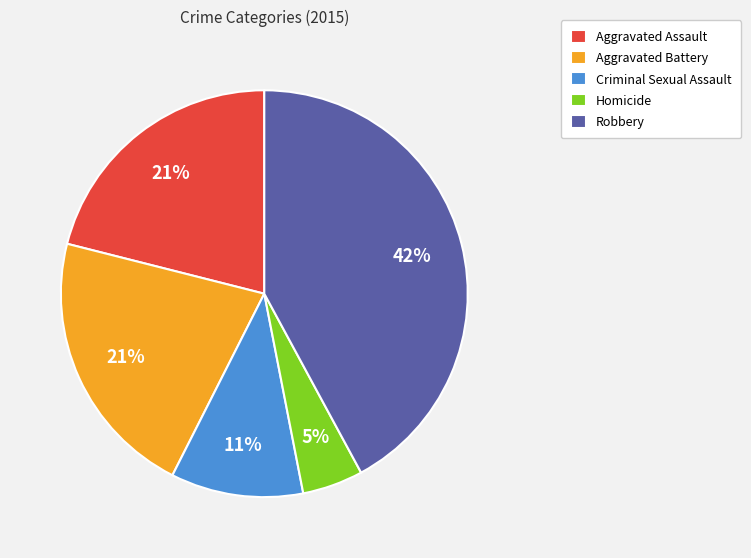

Which slice is the smallest?

Homicide